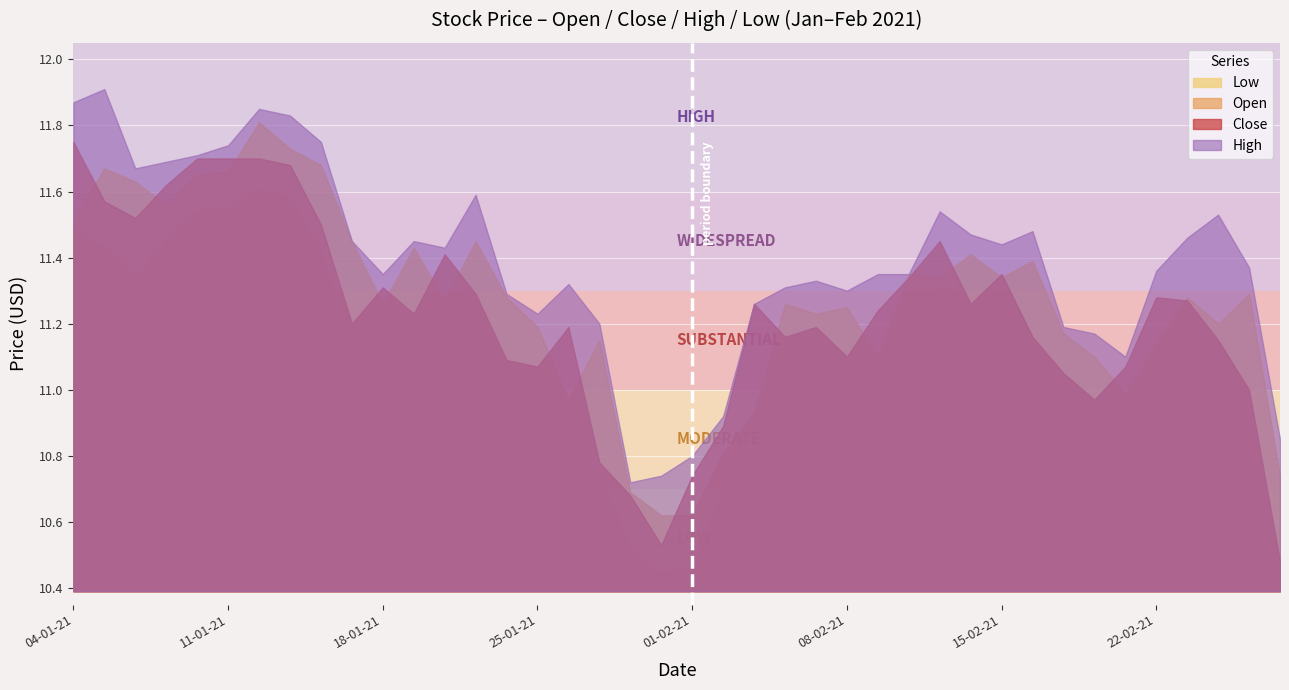

What are all the series names shown in the legend?

Low, Open, Close, High